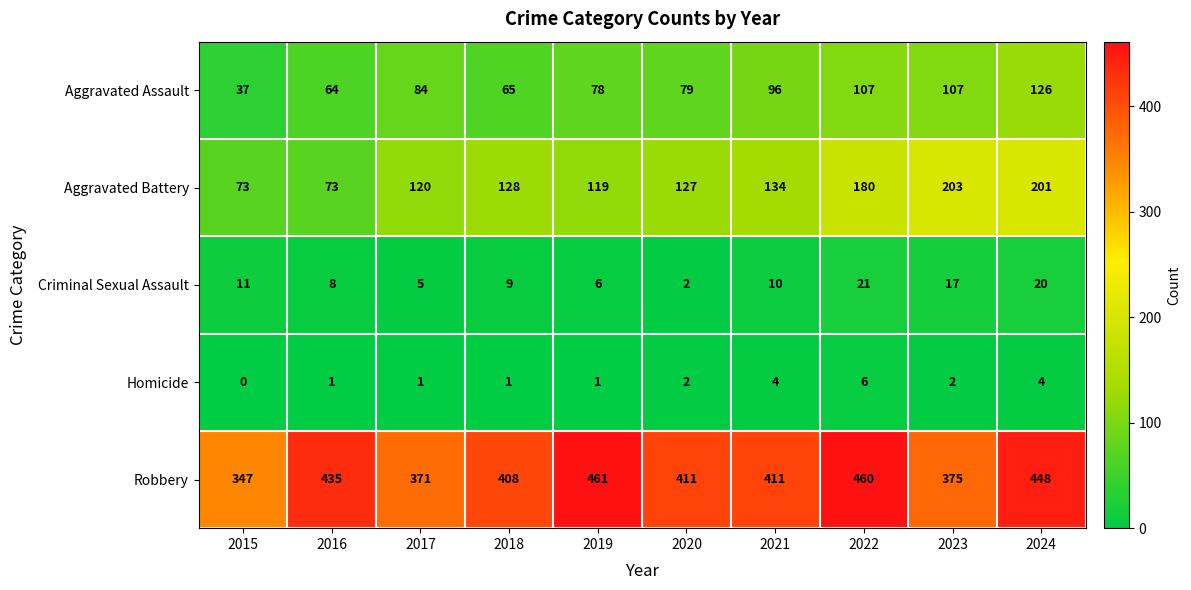

What is the difference between the maximum and second lowest values in the Aggravated Assault series?

62